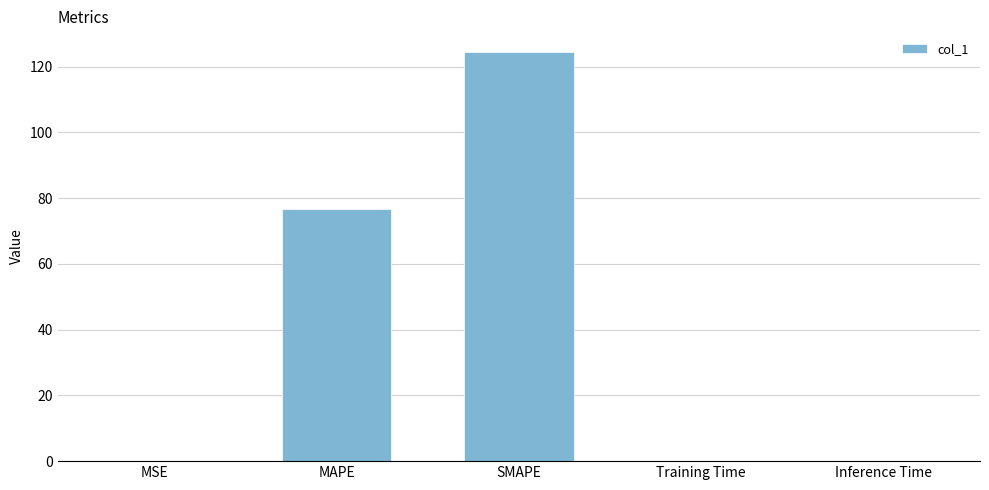

At which label is the value closest to 62?

MAPE